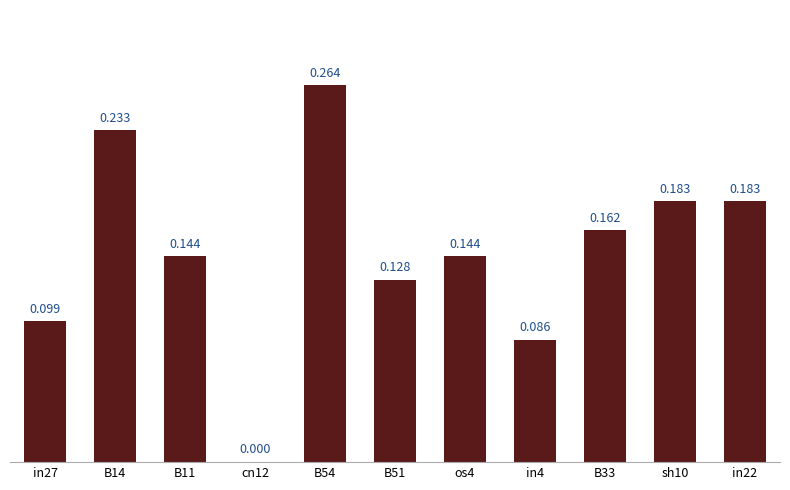

Reading left to right, list all the values displayed in this chart.

in27=0.1	B14=0.2	B11=0.1	cn12=0.0	B54=0.3	B51=0.1	os4=0.1	in4=0.1	B33=0.2	sh10=0.2	in22=0.2